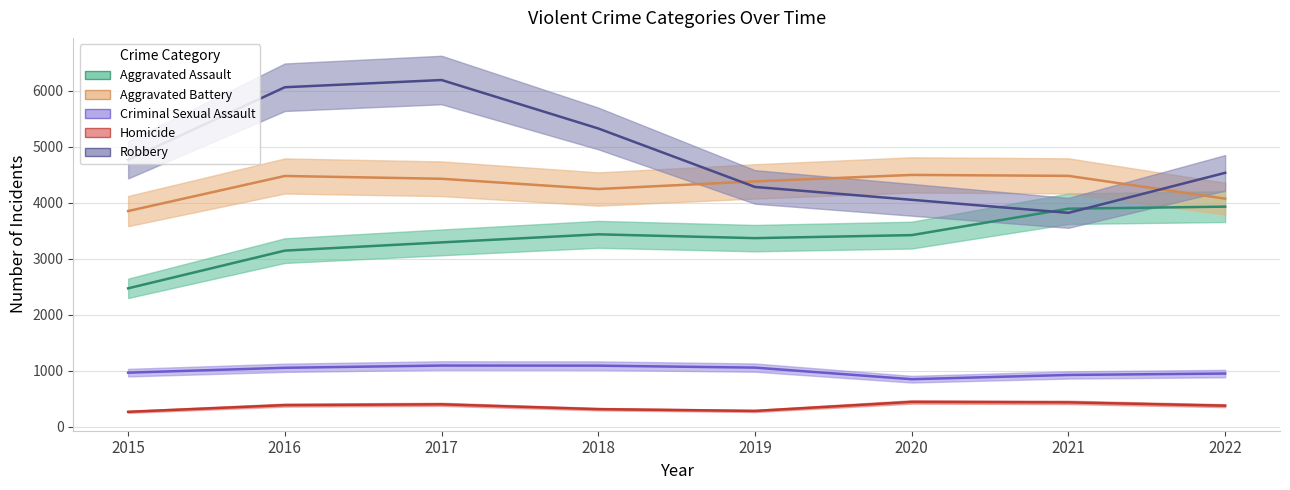

Reading left to right, what are all the values shown in this chart?

Aggravated Assault: 2015=2473	2016=3147	2017=3294	2018=3438	2019=3370	2020=3424	2021=3896	2022=3933
Aggravated Battery: 2015=3854	2016=4481	2017=4431	2018=4248	2019=4384	2020=4500	2021=4483	2022=4076
Criminal Sexual Assault: 2015=966	2016=1053	2017=1093	2018=1091	2019=1056	2020=849	2021=925	2022=950
Homicide: 2015=266	2016=386	2017=400	2018=314	2019=282	2020=443	2021=435	2022=376
Robbery: 2015=4771	2016=6067	2017=6196	2018=5330	2019=4285	2020=4055	2021=3822	2022=4537